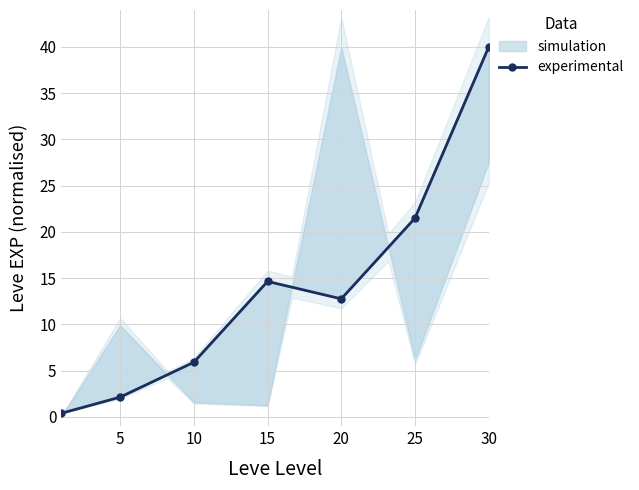

In experimental, how many points are higher than both neighbors (excluding endpoints)?

1